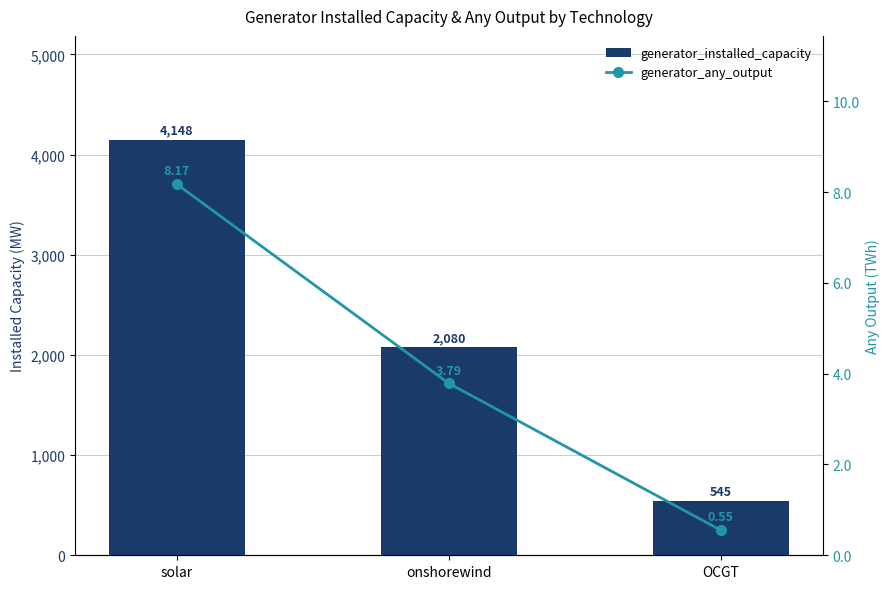

Which label corresponds to the smallest value in the chart?

OCGT